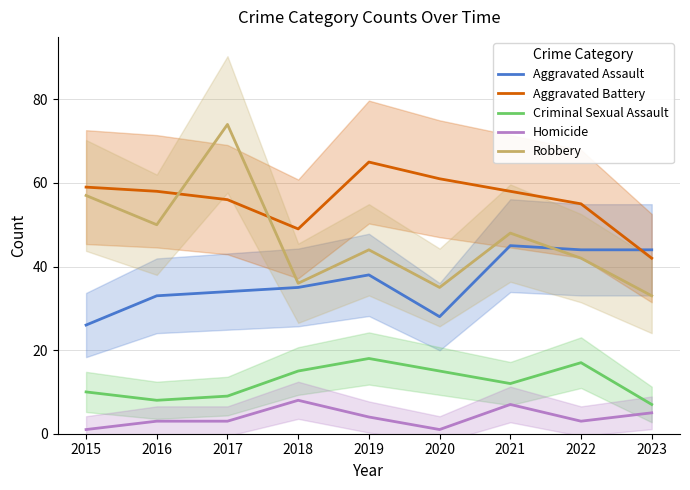

What is the approximate value of Aggravated Assault at 2018?

35